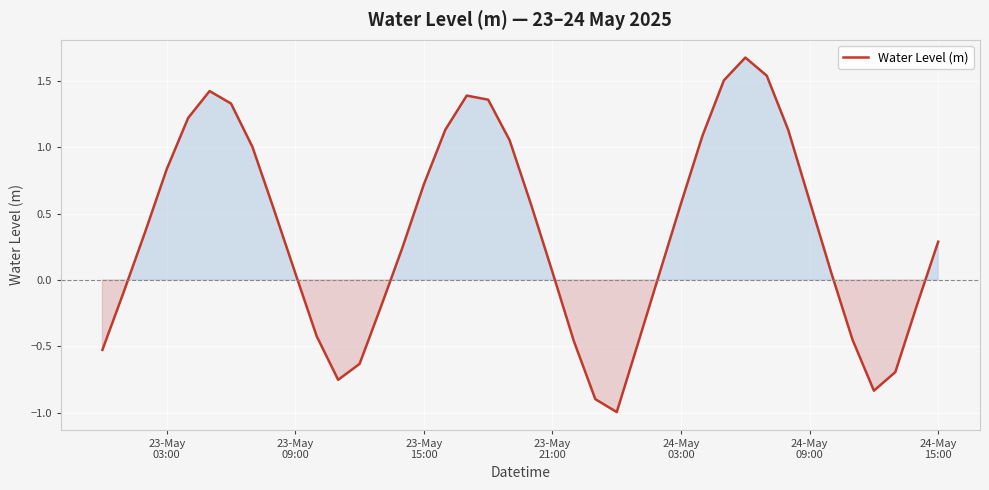

What is the greatest value displayed?

1.7